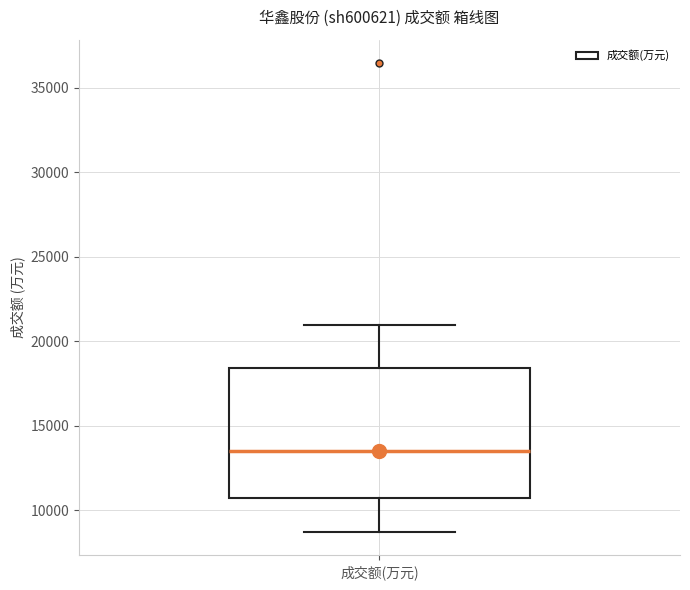

Where does the lower whisker of the box for 成交额(万元) end on the y-axis? The values are not printed on the chart, so give them approximately, as read against the axis.

8500